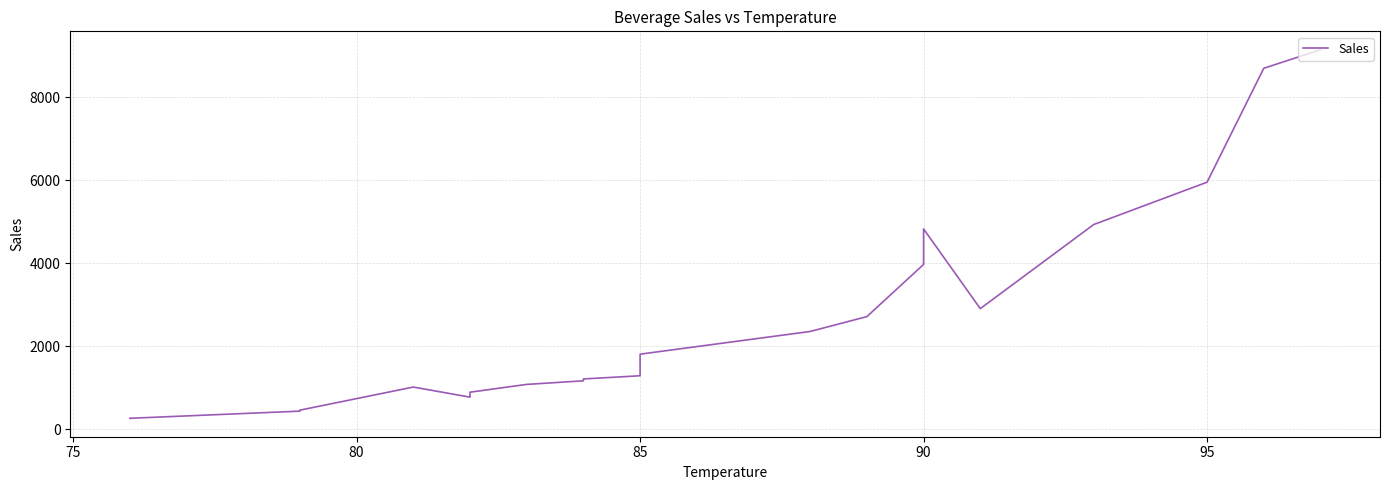

The value at 95 is 9865. True or false?

False